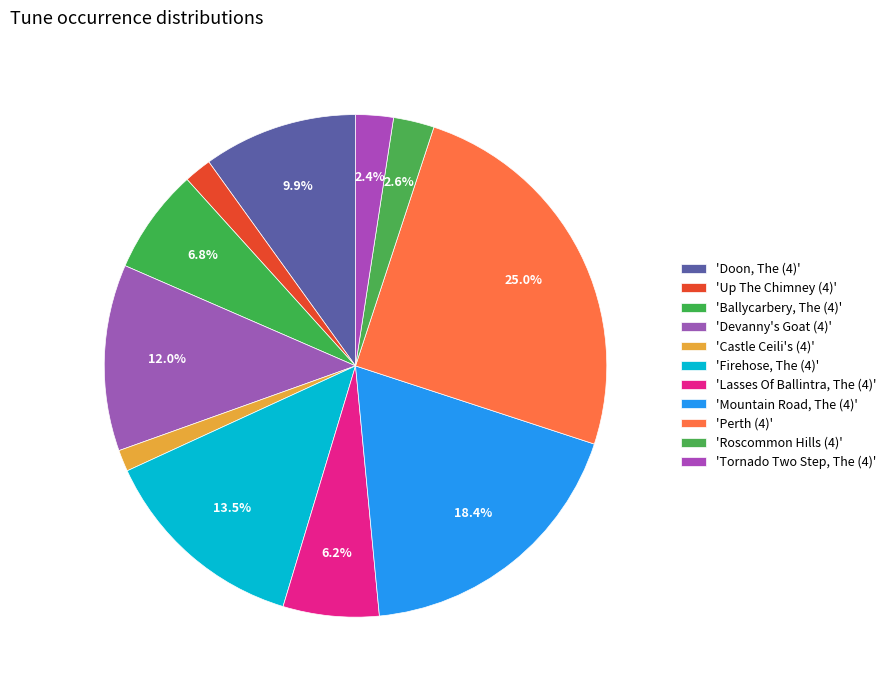

How many slices are in this pie chart?

11